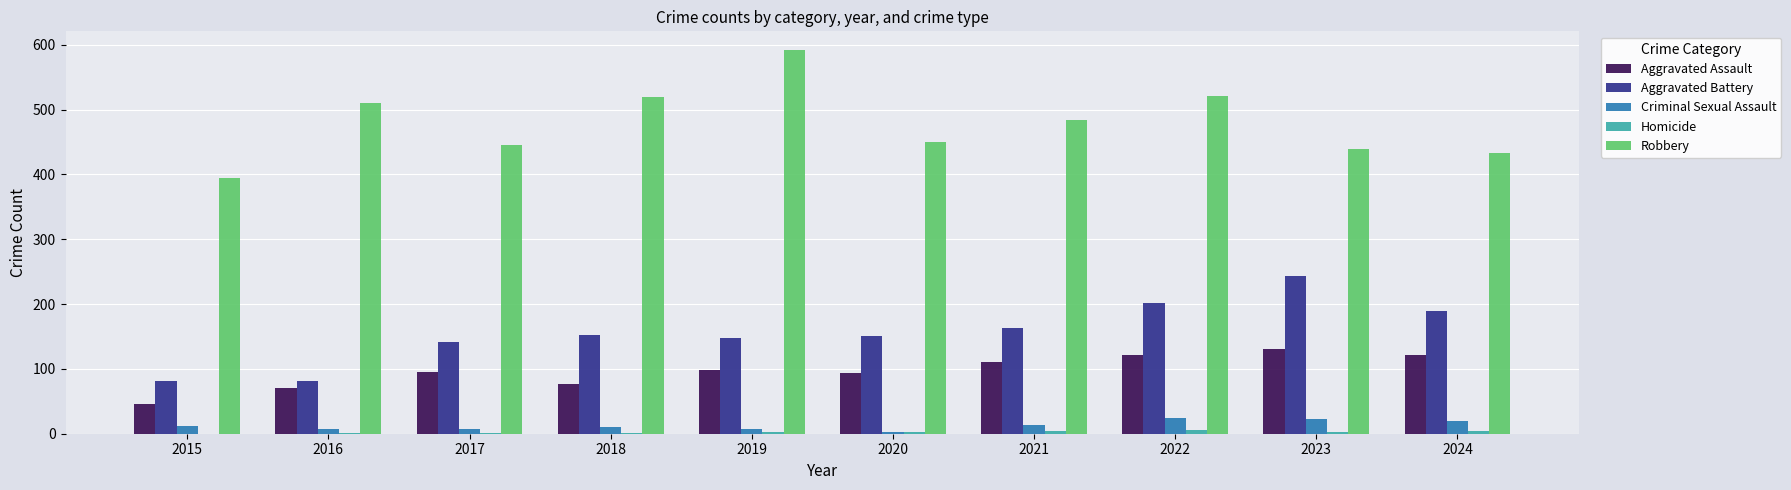

What is the sum of all Criminal Sexual Assault values?

130